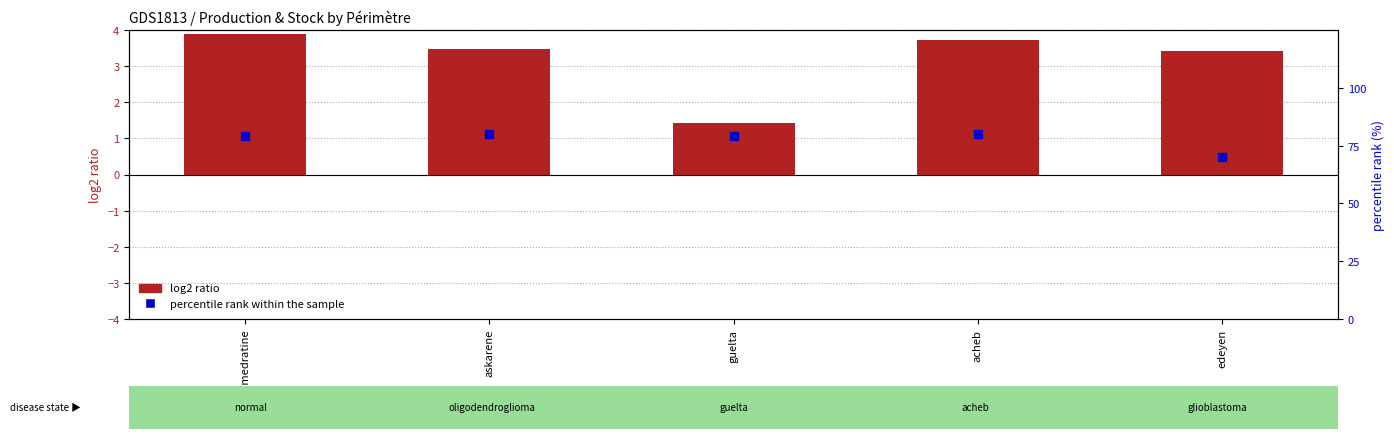

Which series has the largest Y range (max minus min)?

percentile rank within the sample